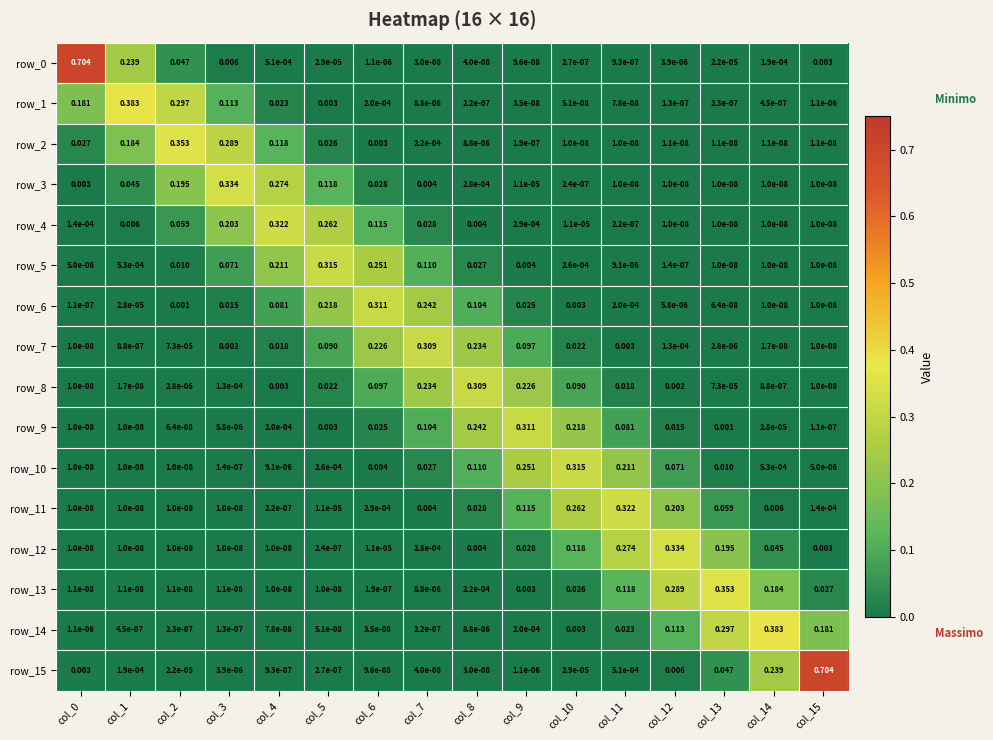

Is the value of row_9 at col_13 greater than the value of row_1 at col_1?

No